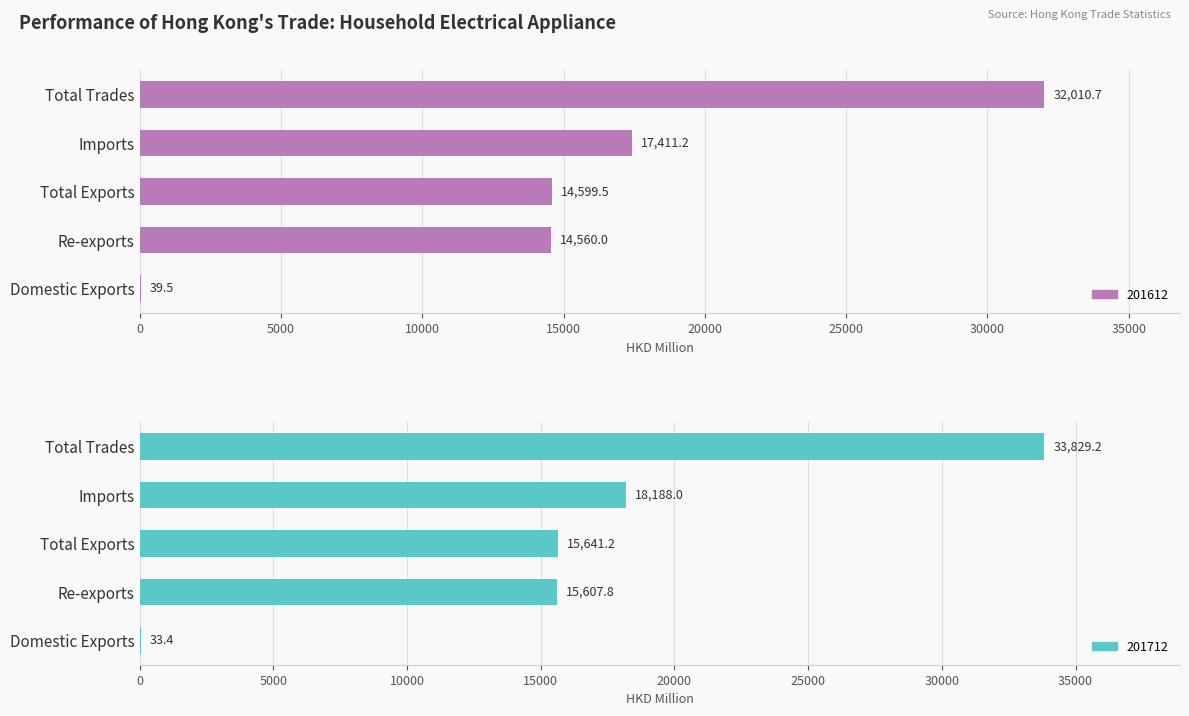

What position from the right is Re-exports?

4